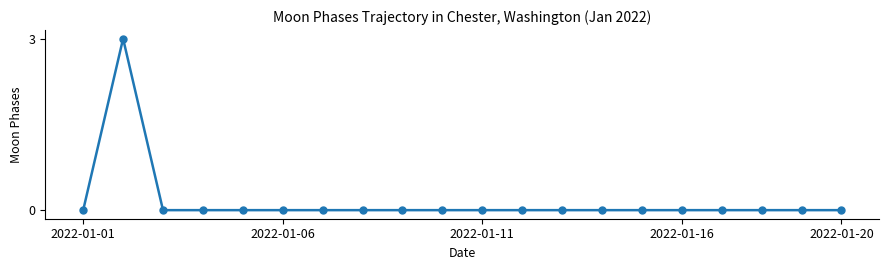

True or false: there are more than 0 points higher than both neighbors.

True